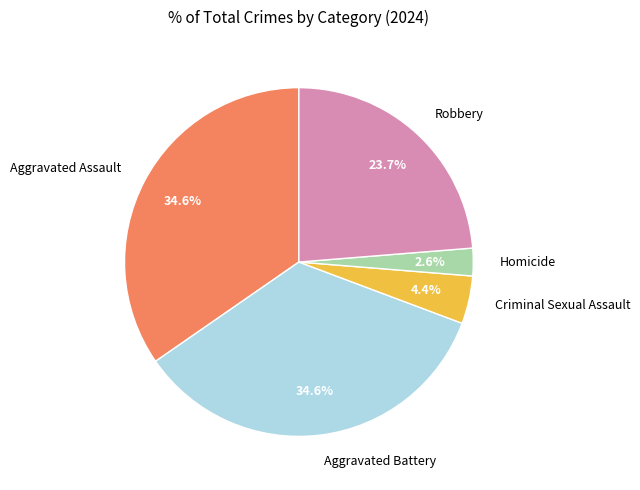

Is the sum of Robbery and Aggravated Assault greater than half?

Yes